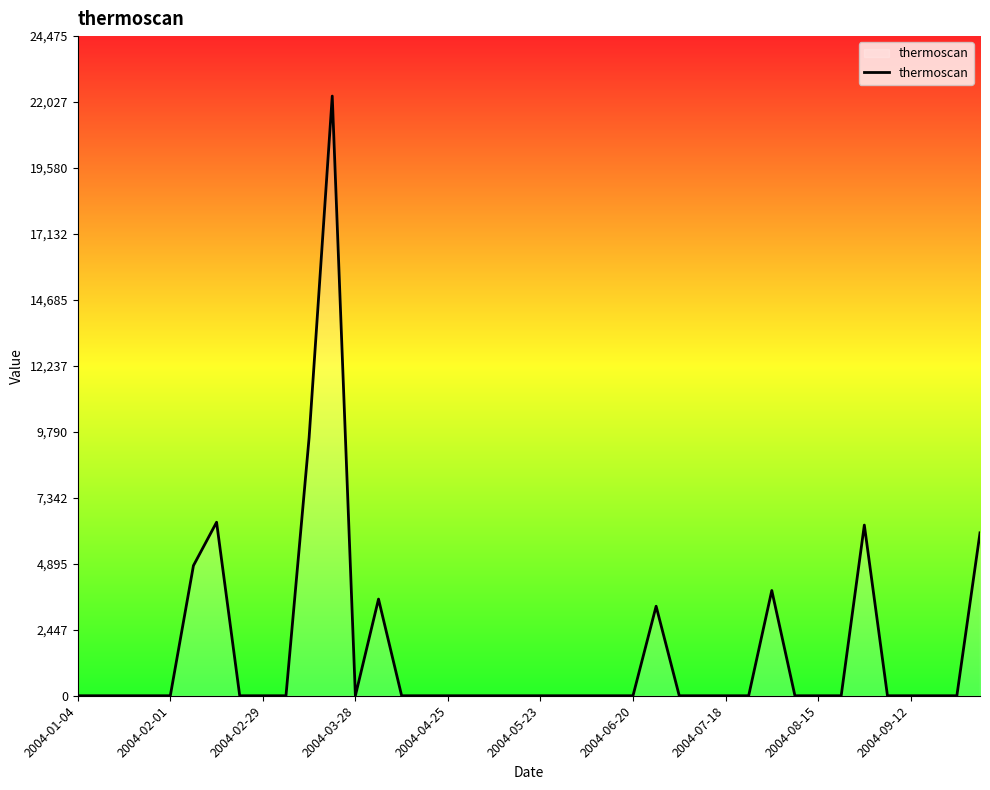

What is the difference between the maximum and minimum values?

22249.9